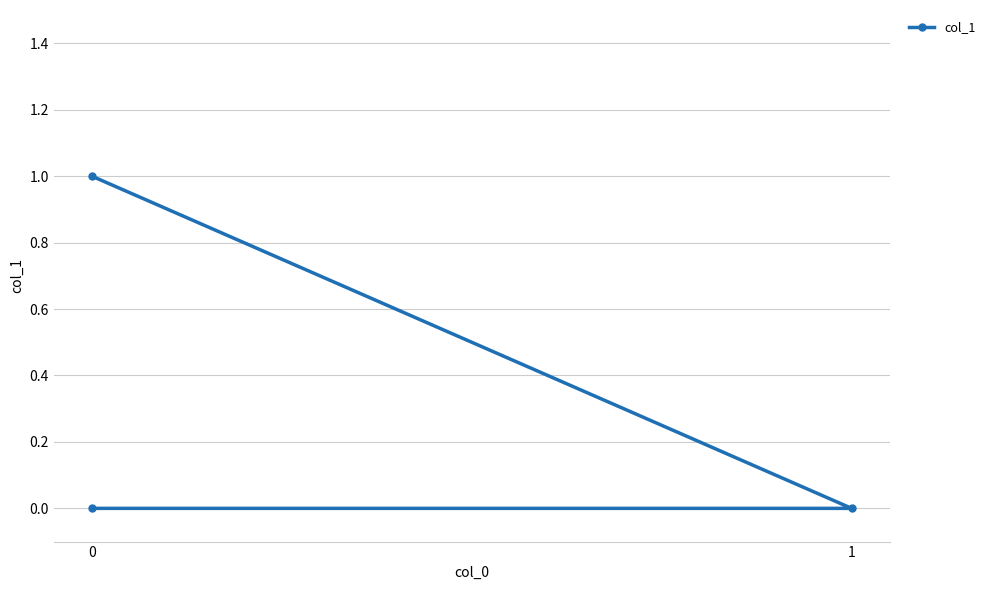

What is the sum of all values?

1